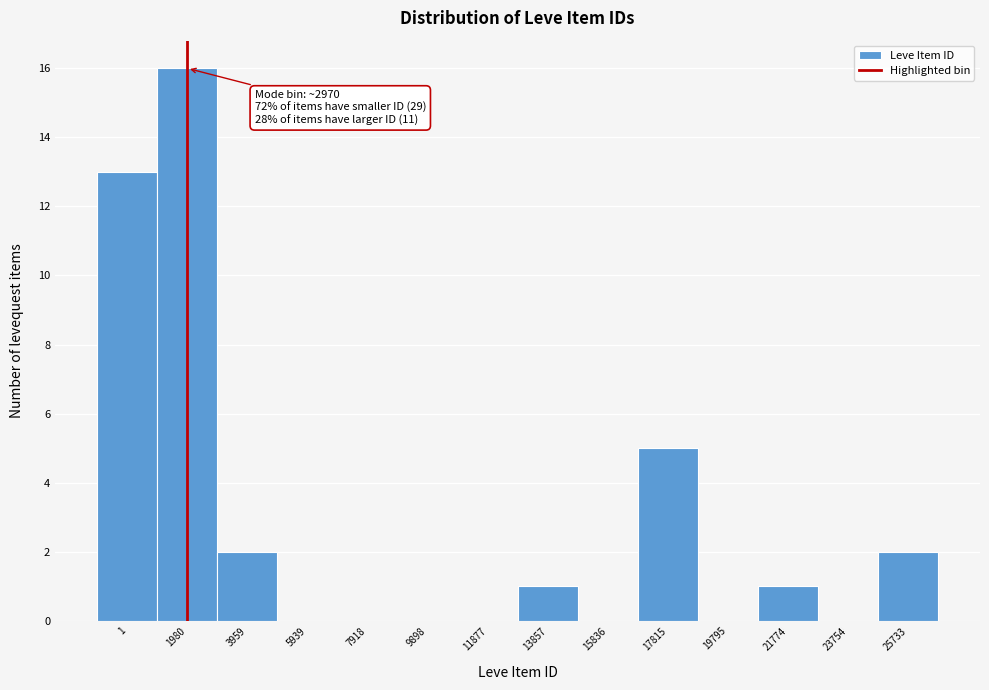

Reading right to left, what are all the values shown in this chart?

25733=2	23754=0	21774=1	19795=0	17815=5	15836=0	13857=1	11877=0	9898=0	7918=0	5939=0	3959=2	1980=16	1=13